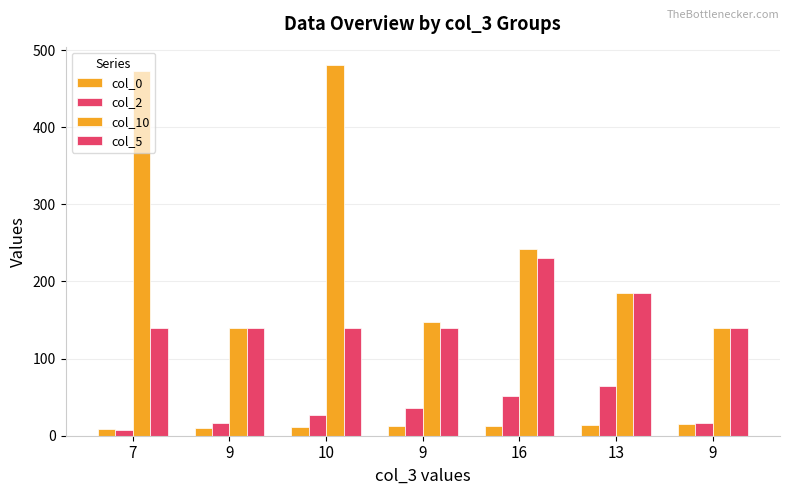

How many values in the col_2 series are below 27?

3